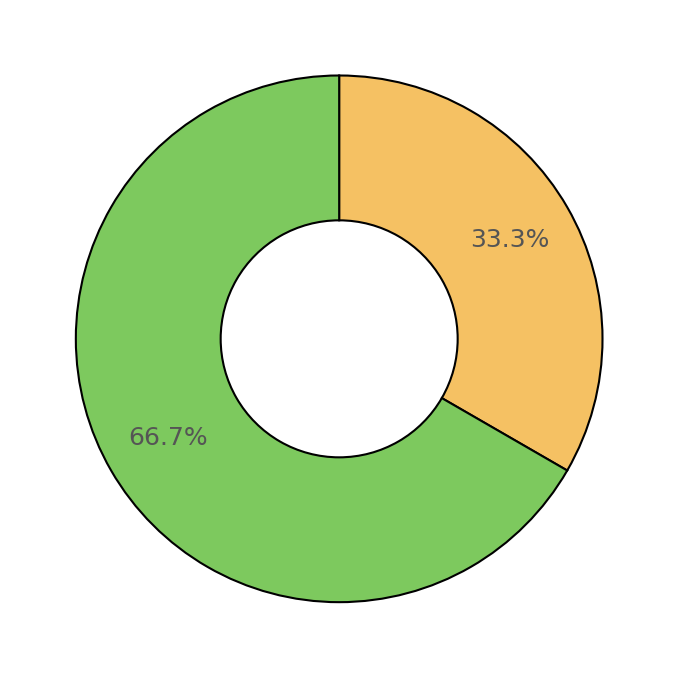

Is there any slice that represents more than half of the pie?

Yes